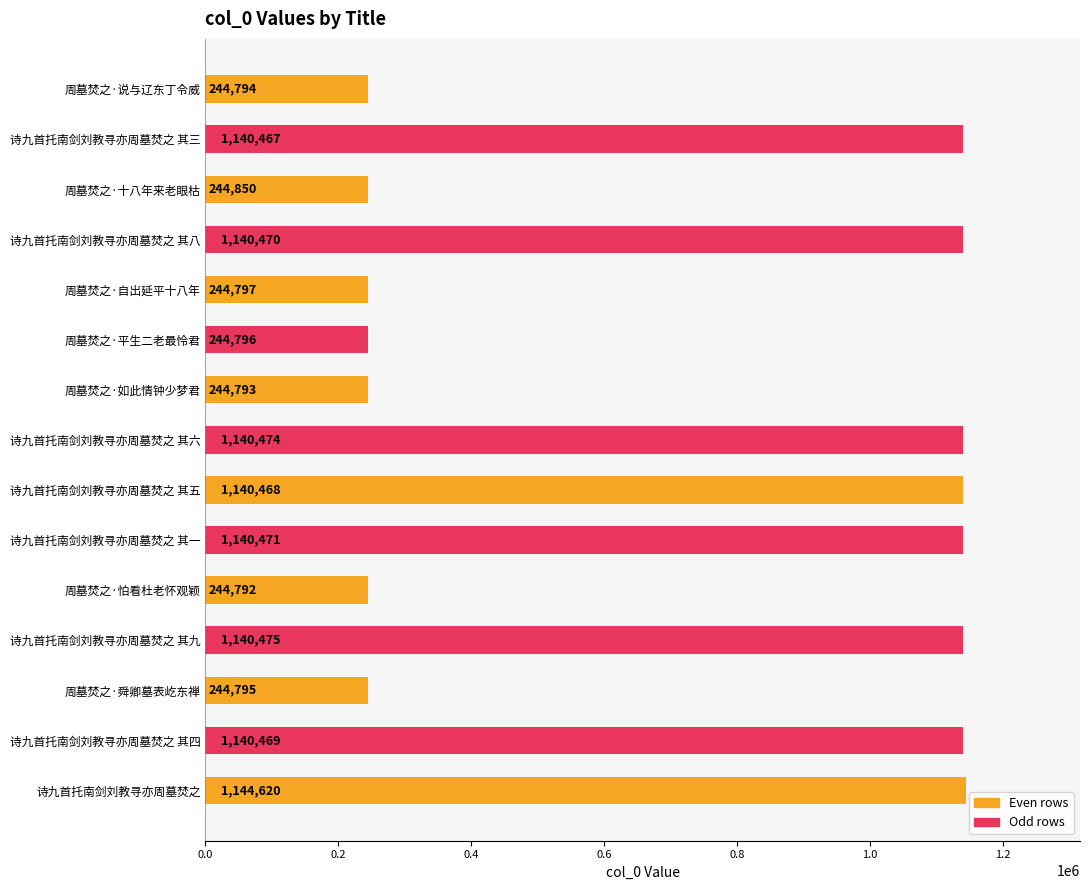

Reading bottom to top, transcribe all the data shown in this chart.

诗九首托南剑刘教寻亦周墓焚之=1144620	诗九首托南剑刘教寻亦周墓焚之 其四=1140469	周墓焚之·舜卿墓表屹东禅=244795	诗九首托南剑刘教寻亦周墓焚之 其九=1140475	周墓焚之·怕看杜老怀观颖=244792	诗九首托南剑刘教寻亦周墓焚之 其一=1140471	诗九首托南剑刘教寻亦周墓焚之 其五=1140468	诗九首托南剑刘教寻亦周墓焚之 其六=1140474	周墓焚之·如此情钟少梦君=244793	周墓焚之·平生二老最怜君=244796	周墓焚之·自出延平十八年=244797	诗九首托南剑刘教寻亦周墓焚之 其八=1140470	周墓焚之·十八年来老眼枯=244850	诗九首托南剑刘教寻亦周墓焚之 其三=1140467	周墓焚之·说与辽东丁令威=244794